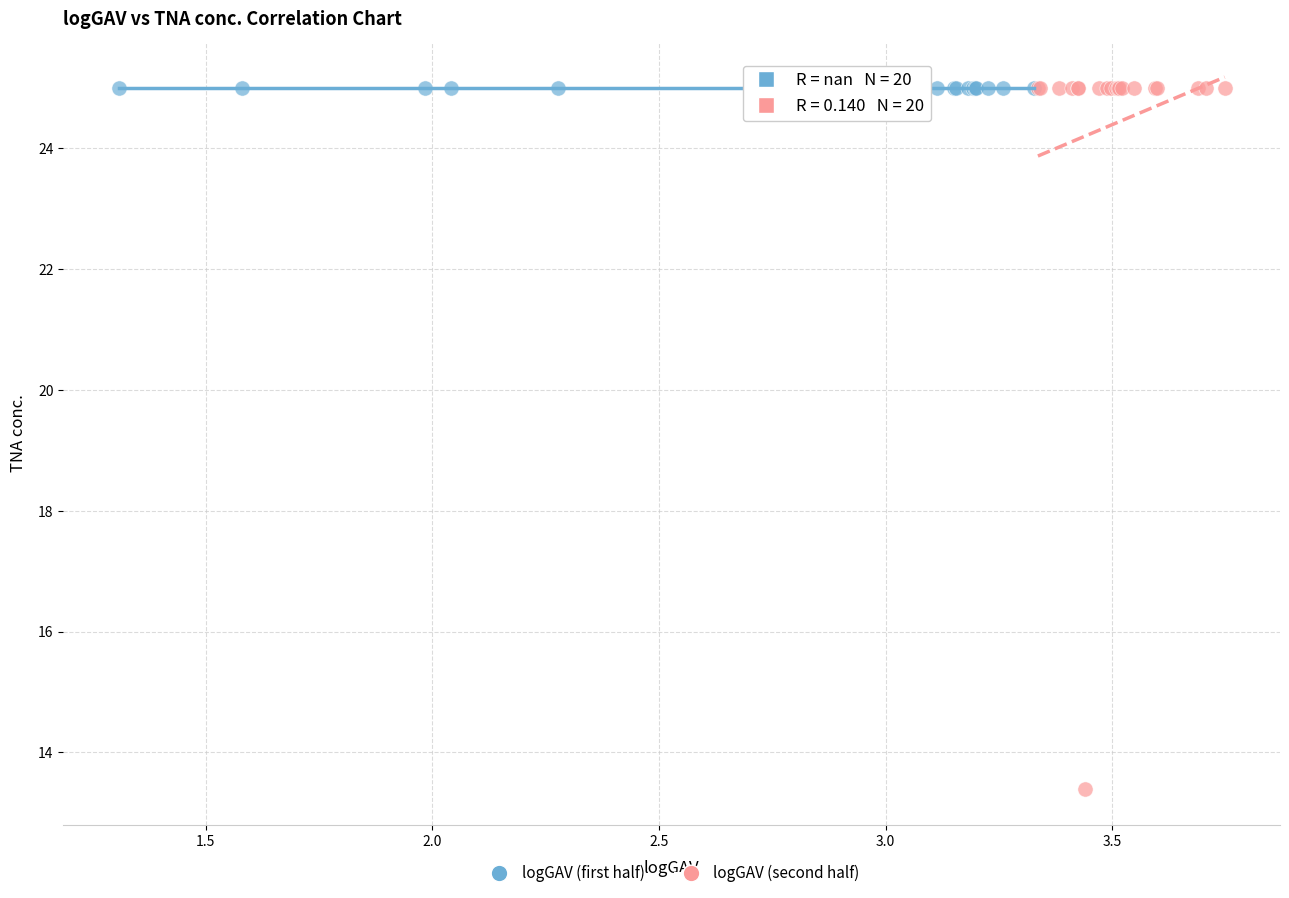

Which series reaches the minimum Y coordinate?

logGAV (second half)